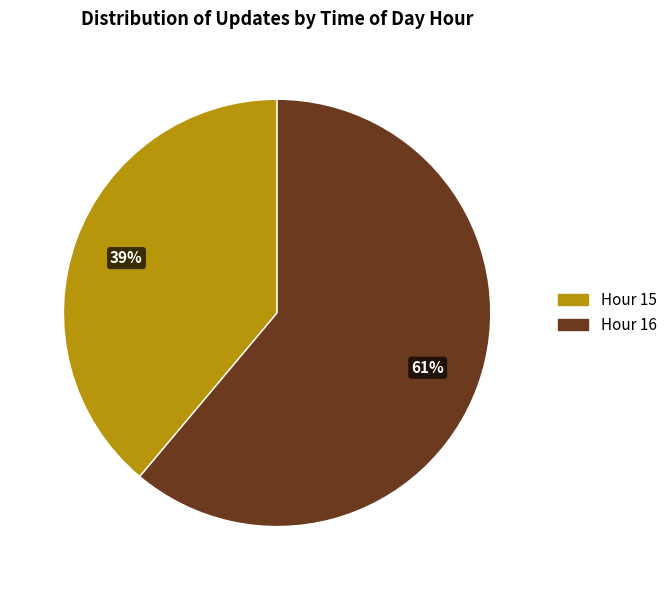

To the nearest percent, what is the difference between the largest and smallest slice percentages?

22%